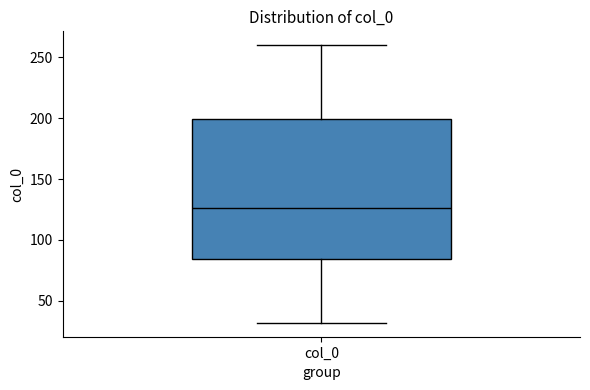

Where does the lower whisker of the box for col_0 end on the y-axis? The values are not printed on the chart, so give them approximately, as read against the axis.

30